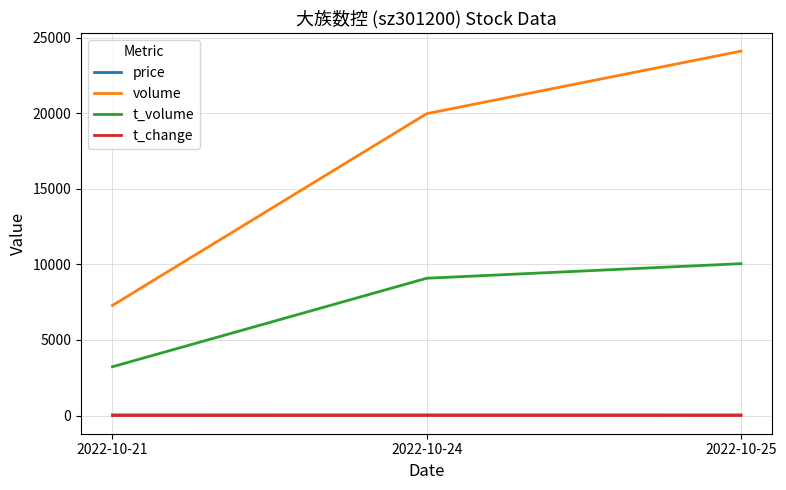

At which label is t_volume closest to 6640?

2022-10-24